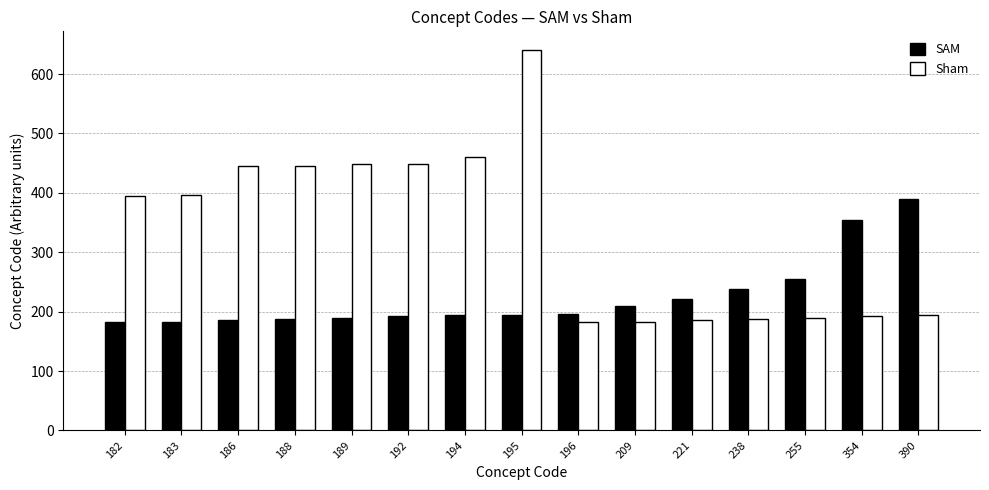

What is the average value of the Sham series?

333